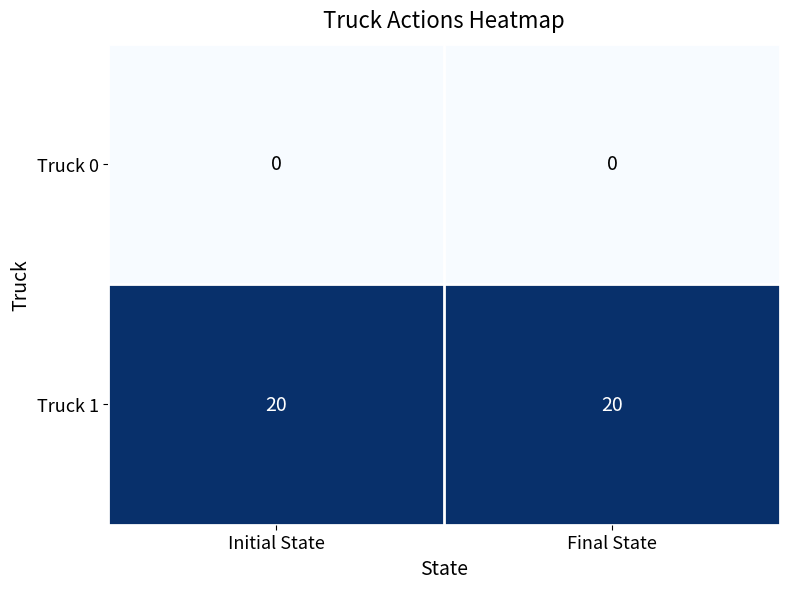

Reading left to right, extract all data points from this chart.

Truck 0: 0	0
Truck 1: 20	20